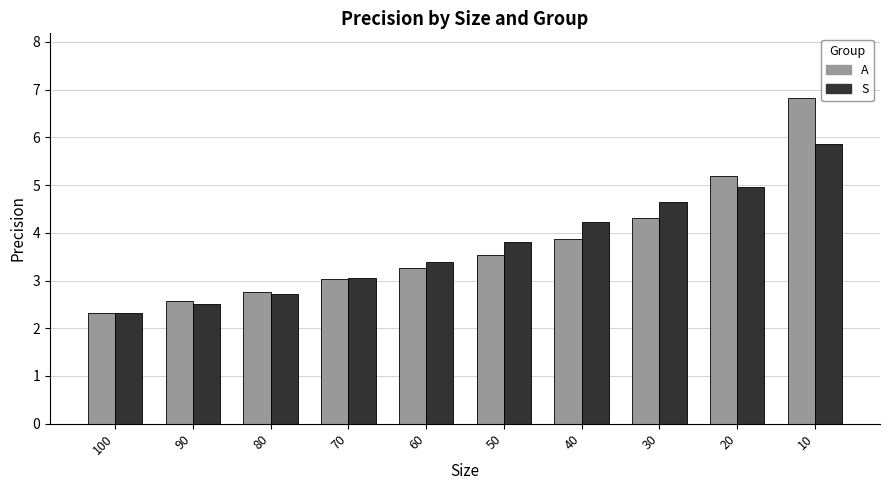

The A series shows 1.9 at 30. True or false?

False